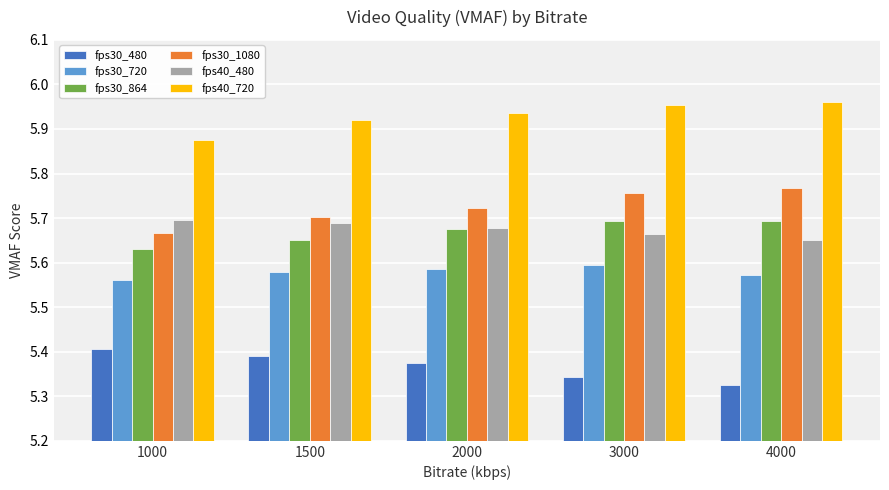

The fps40_480 series shows 8.6 at 2000. True or false?

False